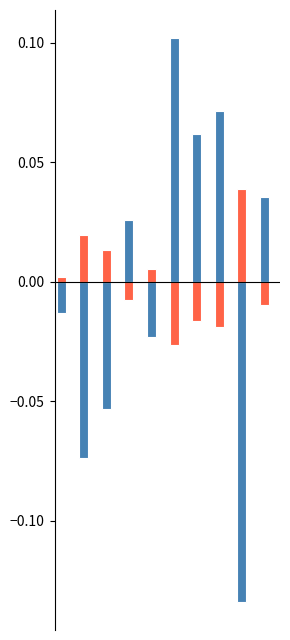

The dbh series shows 0.1 at 6. True or false?

False